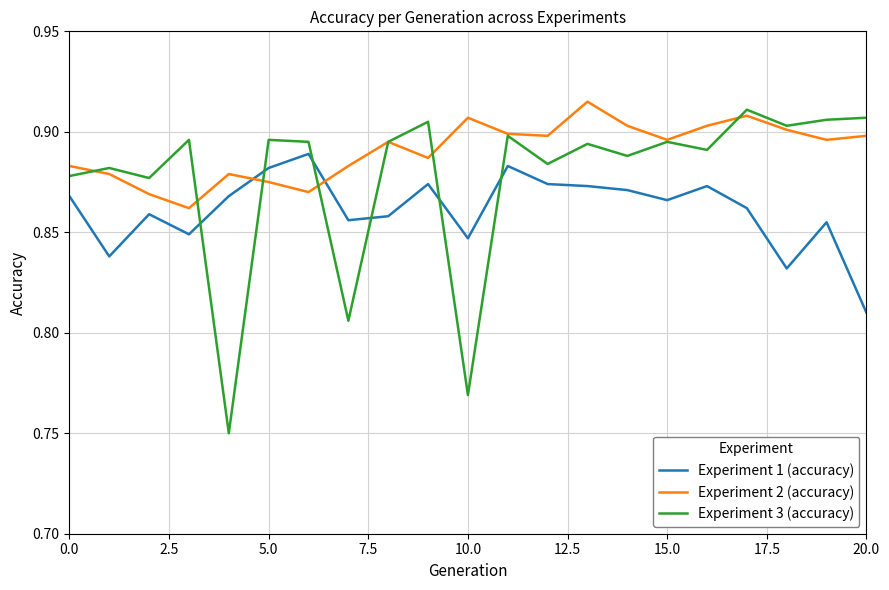

Which series has the widest spread of values?

Experiment 3 (accuracy)